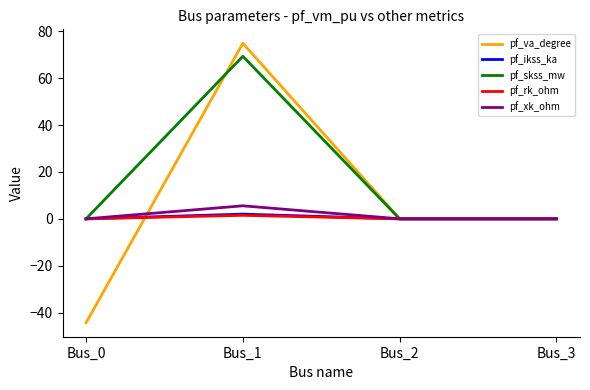

What is the maximum value for pf_rk_ohm?

1.5